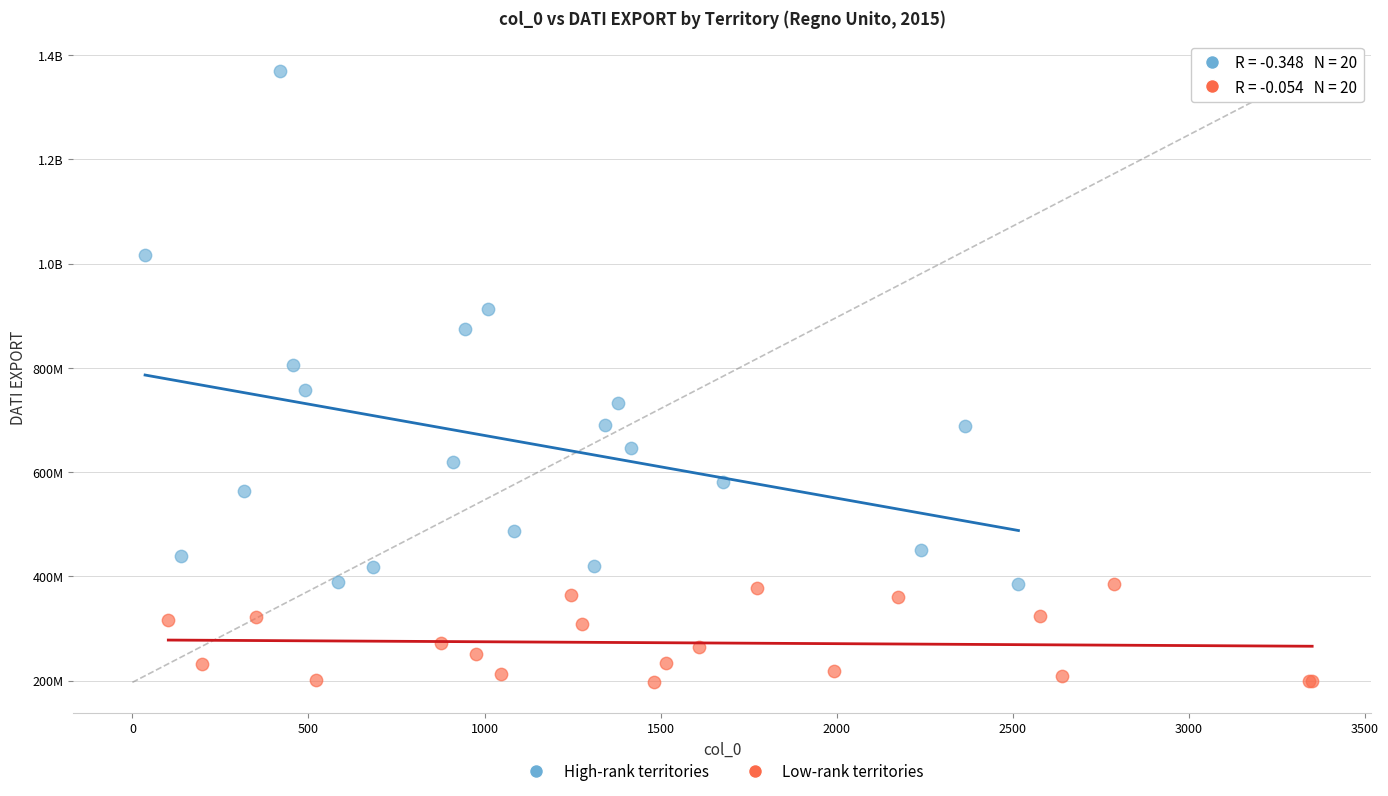

What are all the series names shown in the legend?

High-rank territories, Low-rank territories